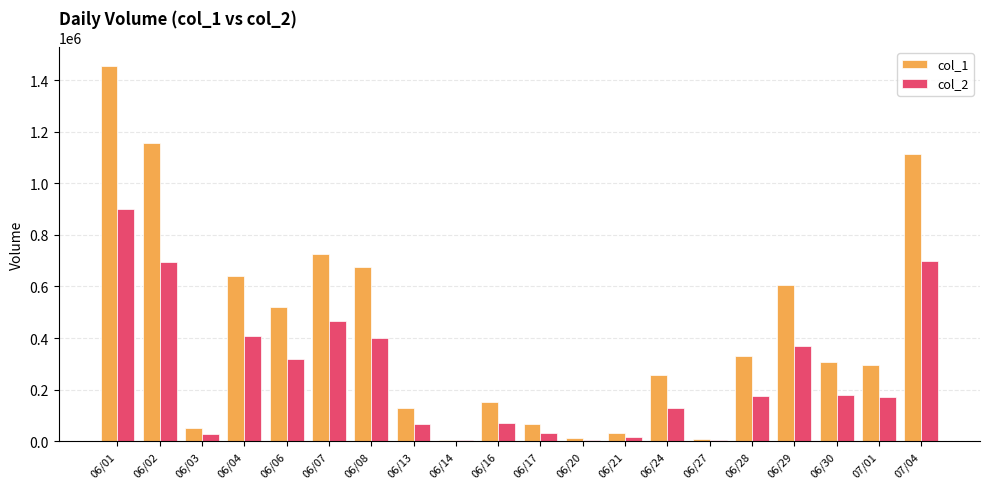

Which label corresponds to the largest value in the chart?

06/01